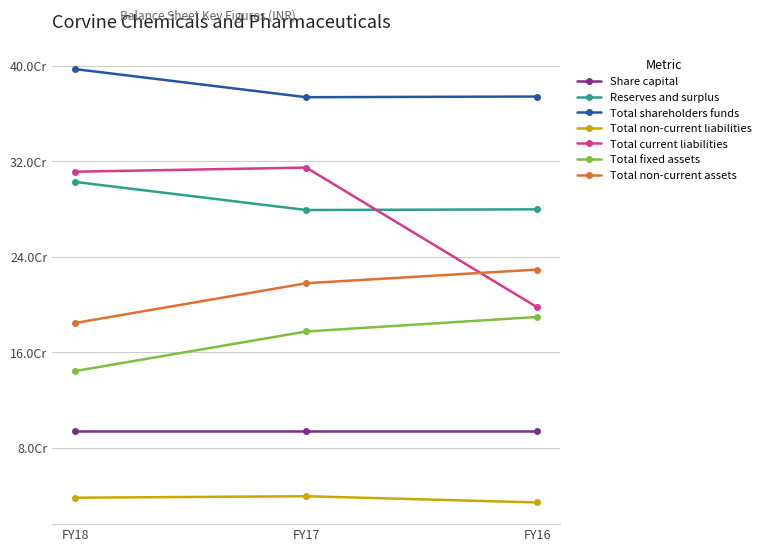

At which category is the sum across all series the highest?

FY17